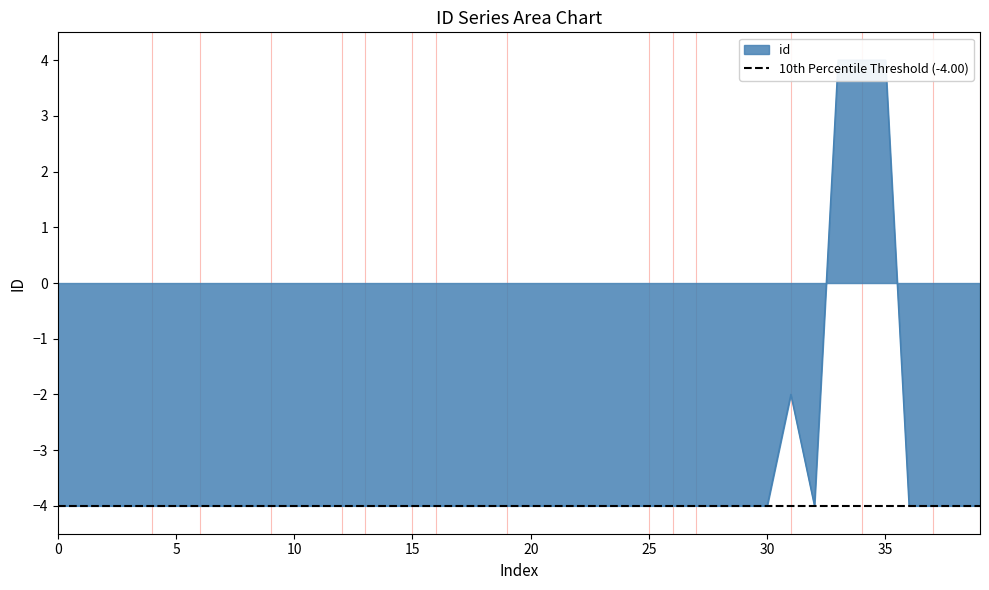

What is the smallest value displayed?

-4.0